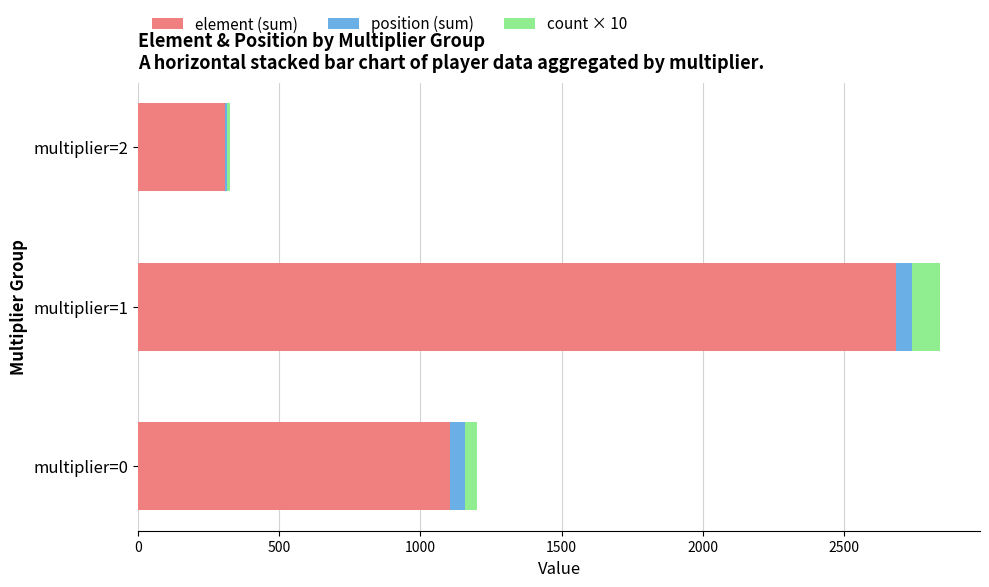

At which label does element (sum) reach its peak?

multiplier=1